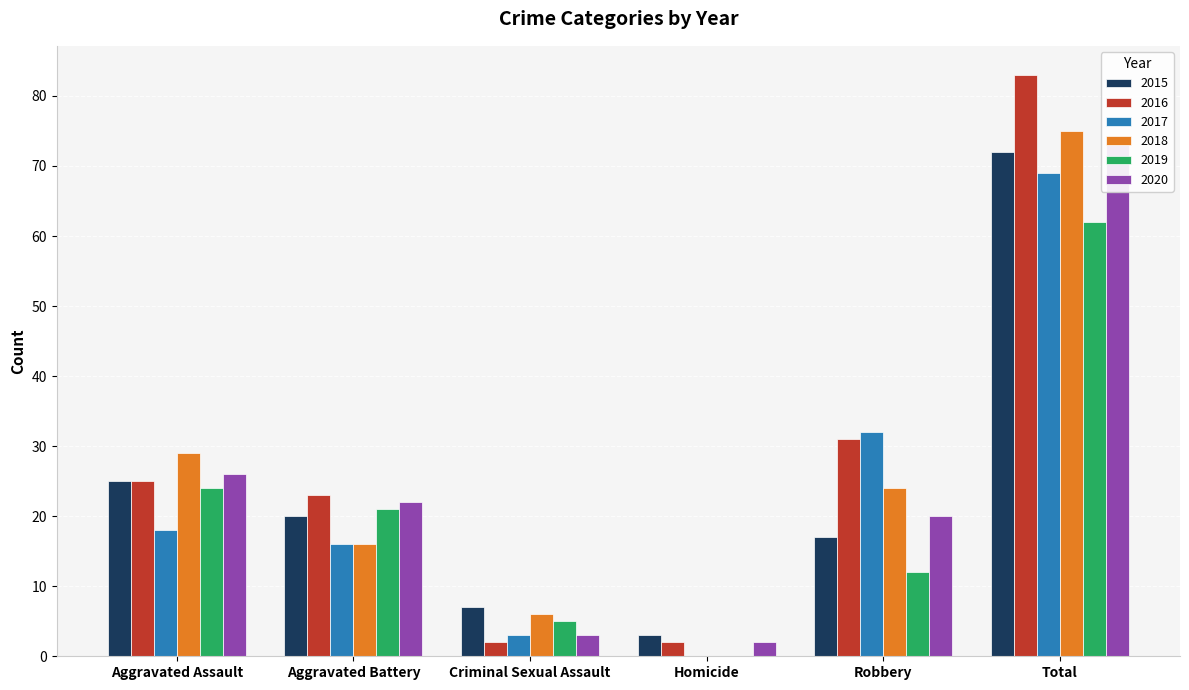

How many values in the 2019 series are below 21?

3